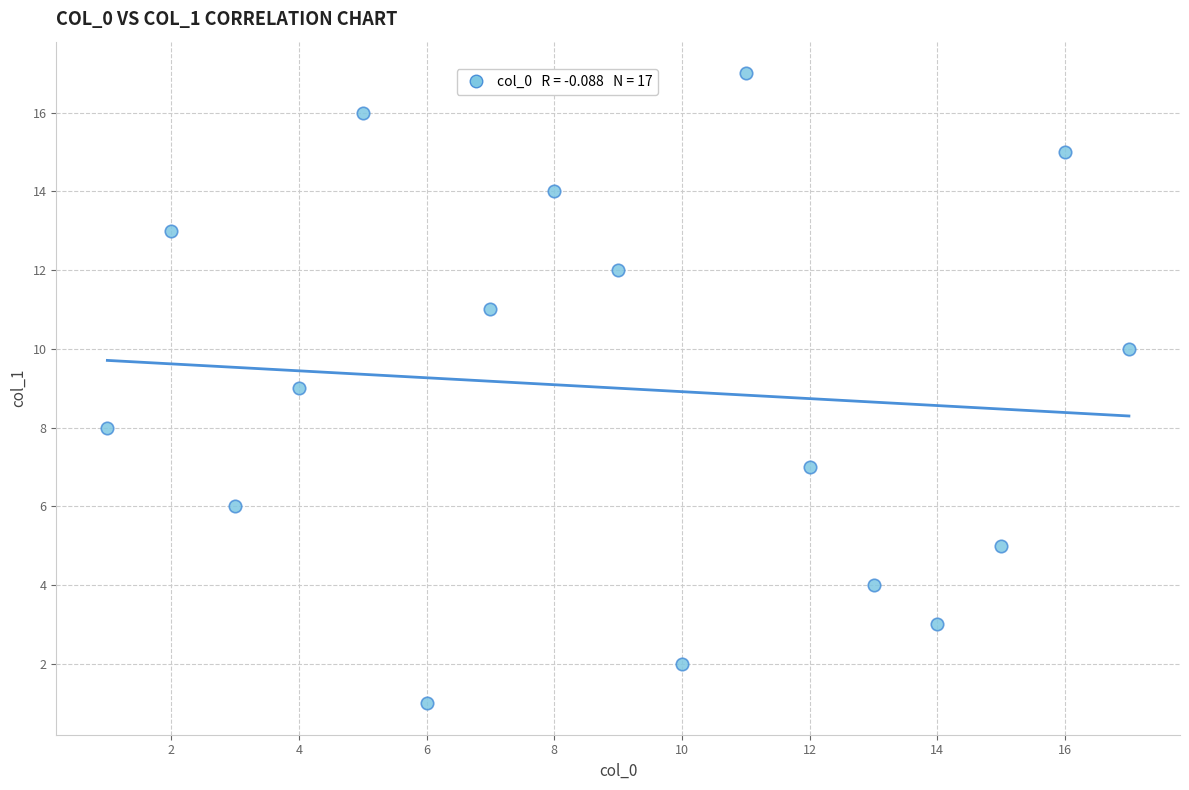

What is the range of Y values (max minus min)?

16